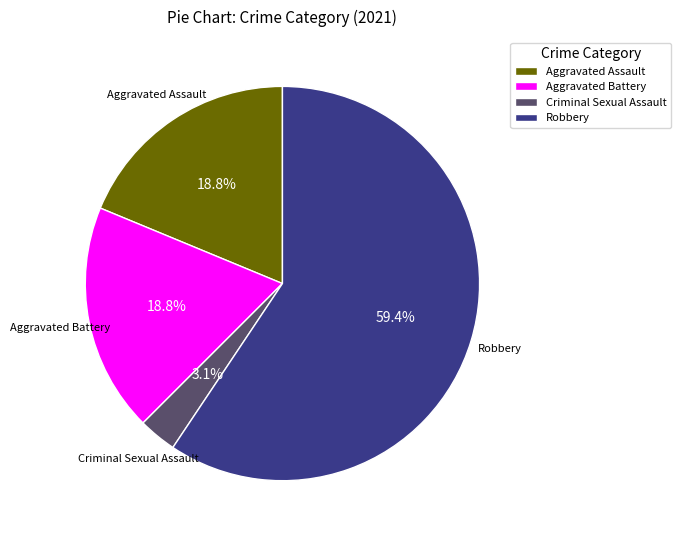

Does Aggravated Assault account for over 50% of the chart?

No